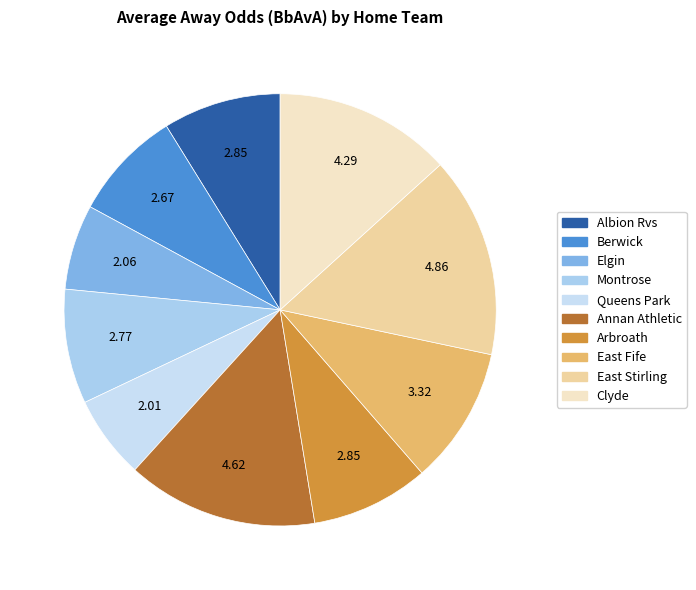

Combined, what portion of the pie is East Fife and East Stirling?

25.3%